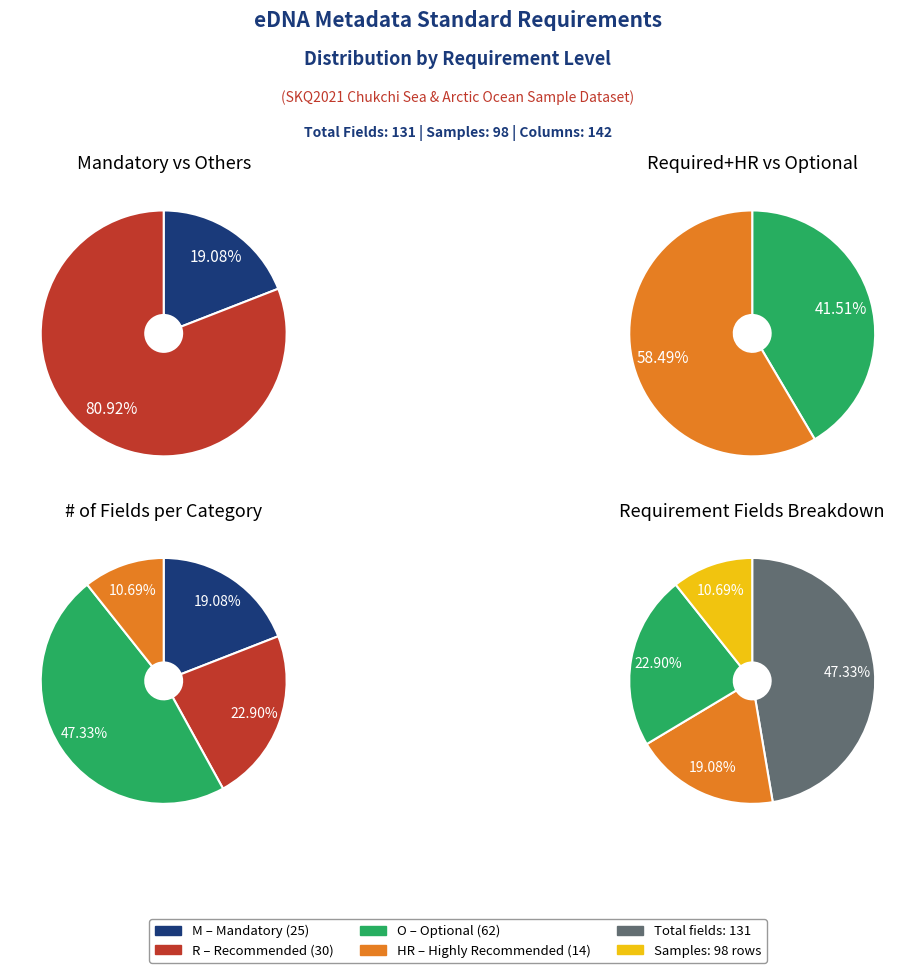

To the nearest percent, what is the difference between the HR and O slice percentages?

37%